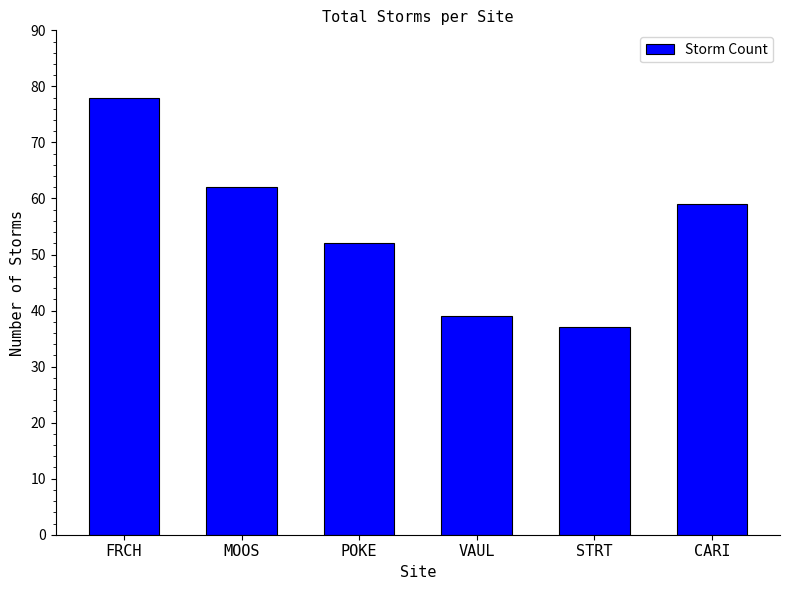

Reading left to right, what are all the values shown in this chart?

FRCH=78	MOOS=62	POKE=52	VAUL=39	STRT=37	CARI=59